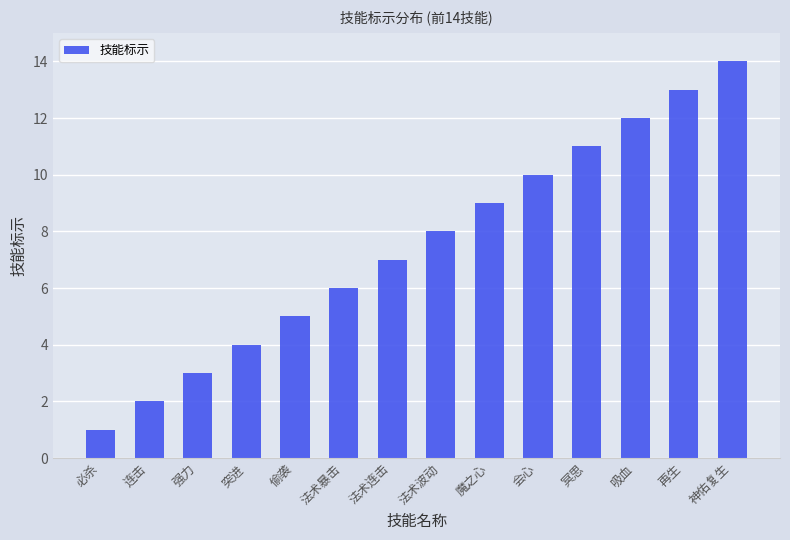

What is the greatest value displayed?

14